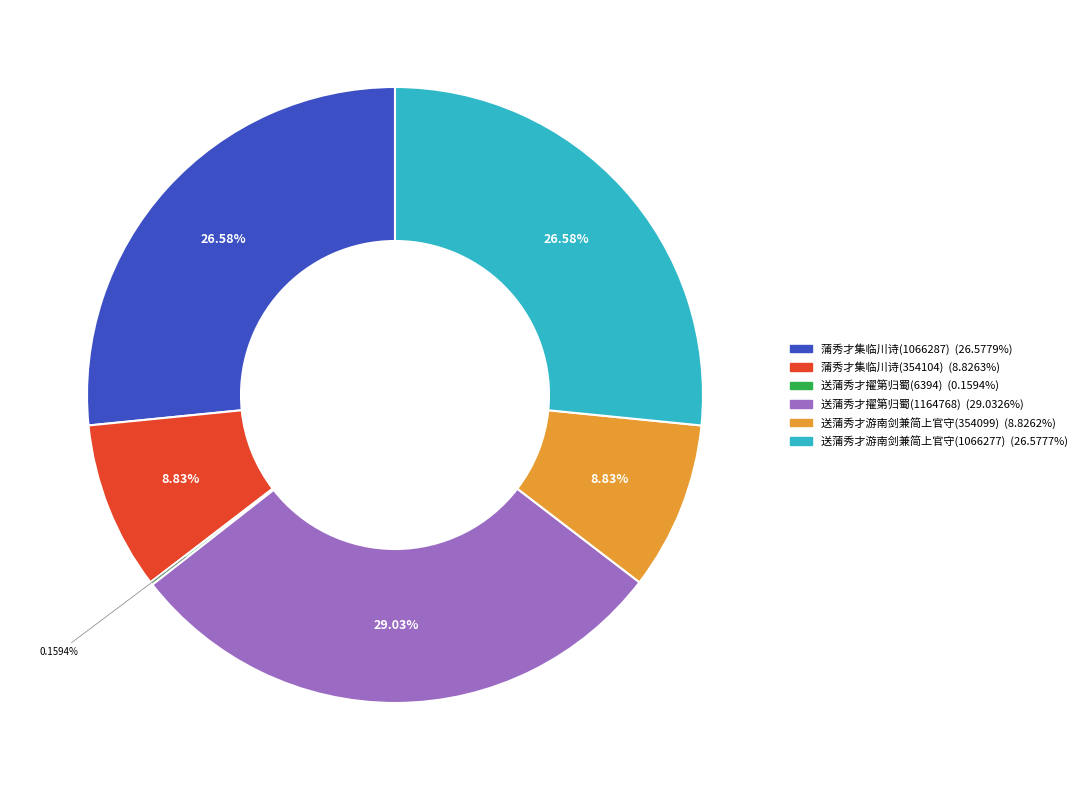

What is the ratio of the value at 送蒲秀才擢第归蜀(1164768) to the value at 蒲秀才集临川诗(1066287)?

1.1